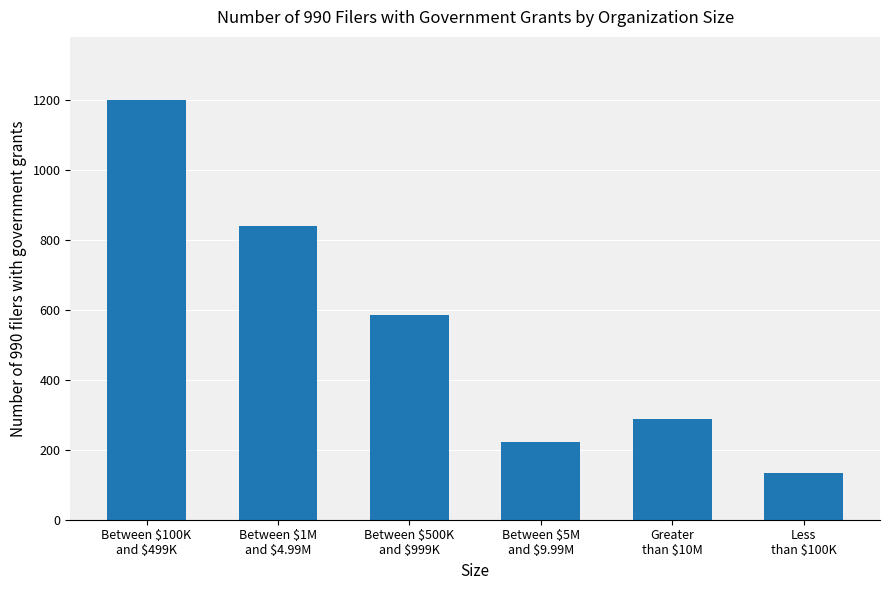

At which label does the data first exceed 584?

Between $100K
and $499K